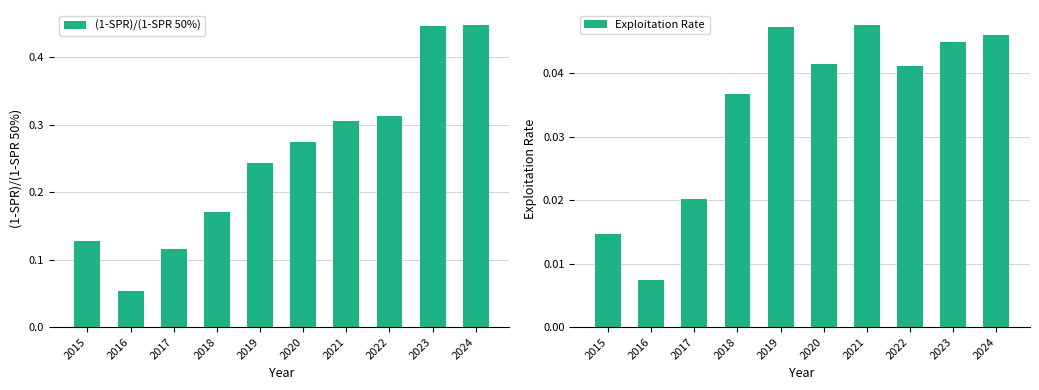

The (1-SPR)/(1-SPR 50%) series shows 0.1 at 2015. True or false?

True